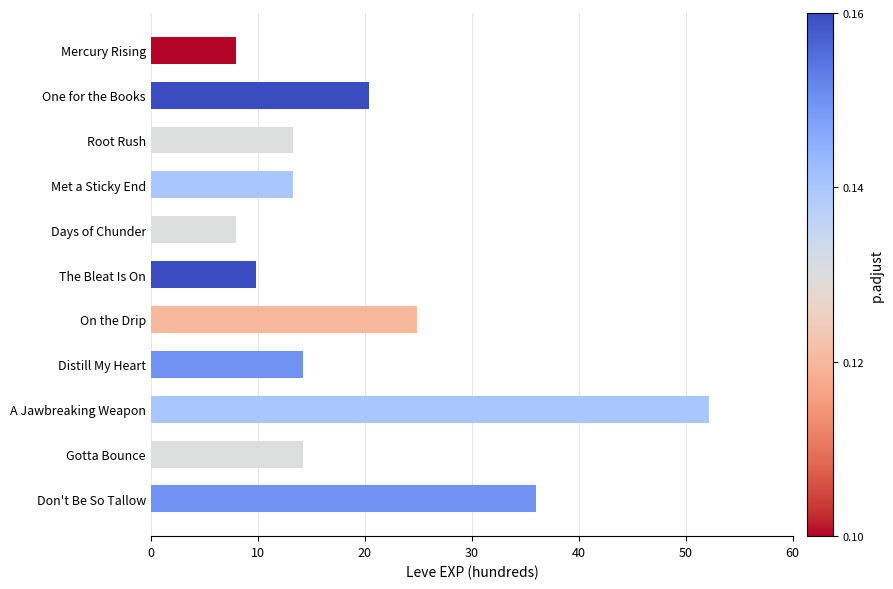

The chart shows a value of 14.8 at The Bleat Is On. True or false?

False